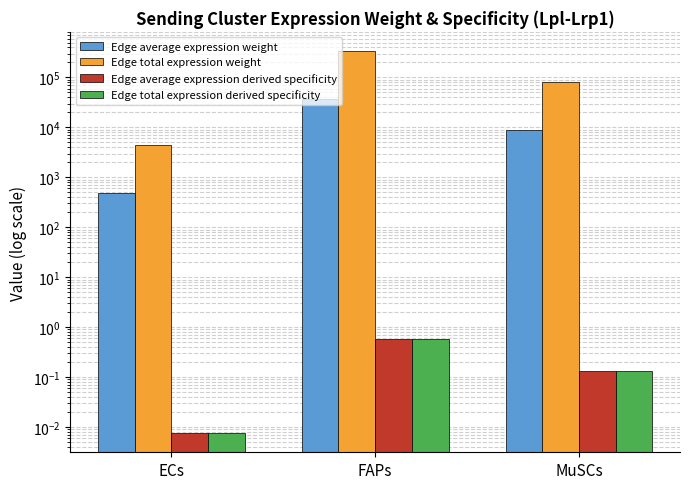

What position from the right is FAPs?

2